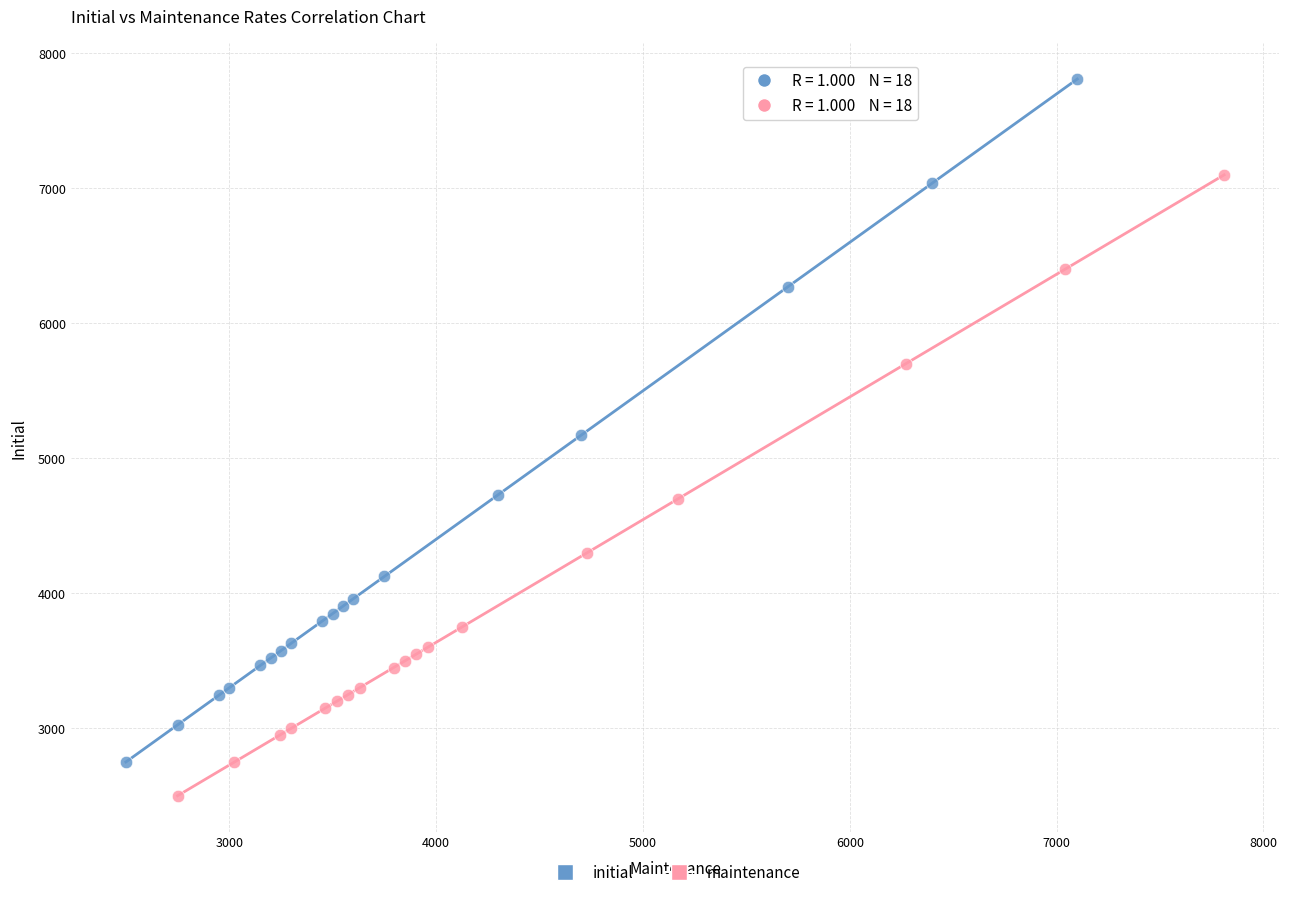

Which series contains the lowest Y value?

maintenance